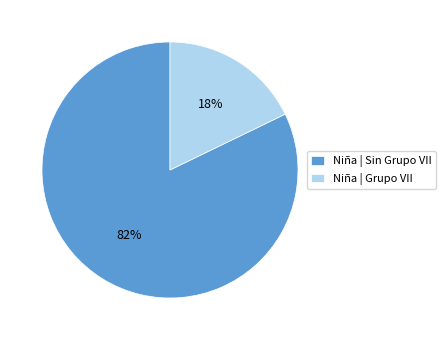

To the nearest percent, what is the difference between the largest and smallest slice percentages?

64%